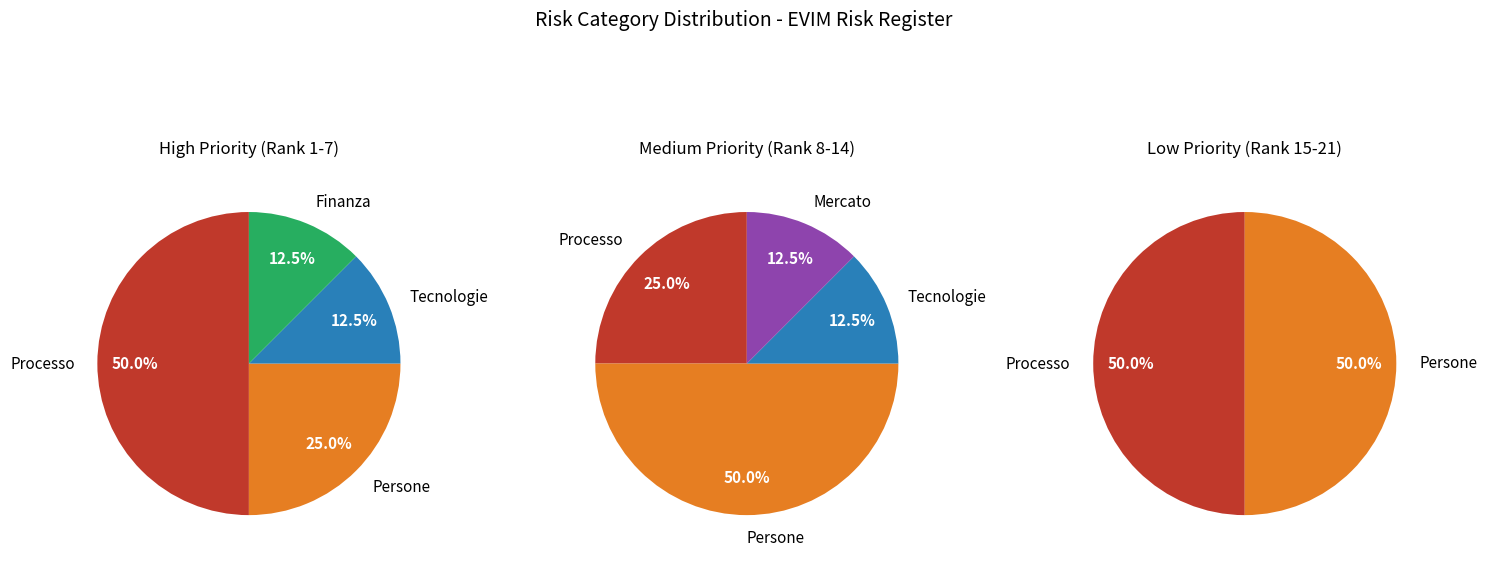

Does Mercato represent more than half of the total?

No